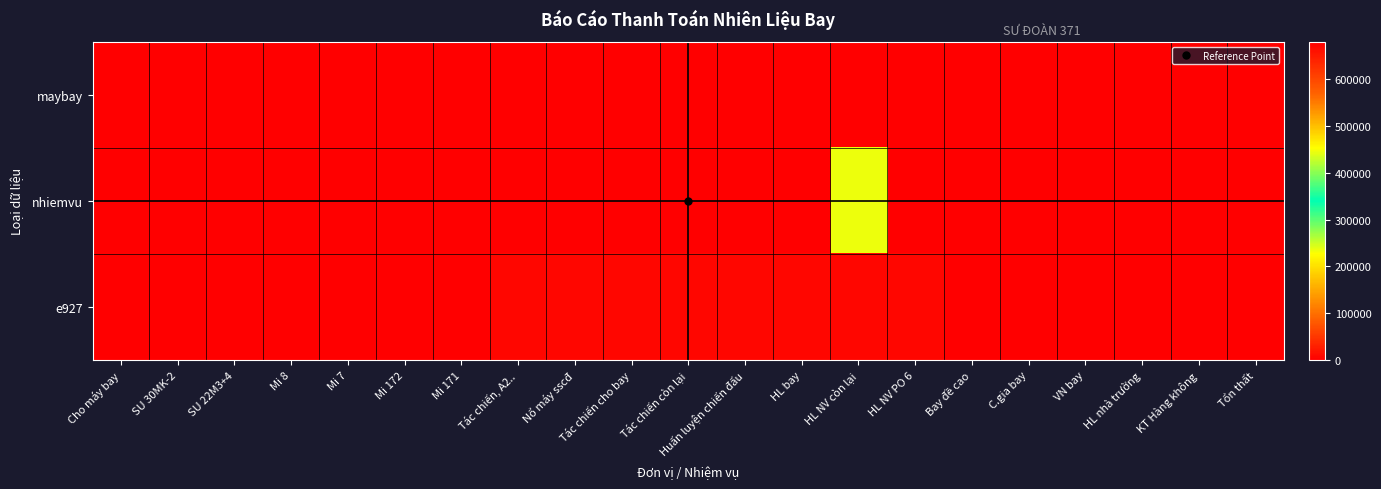

How many distinct data groups are displayed?

3